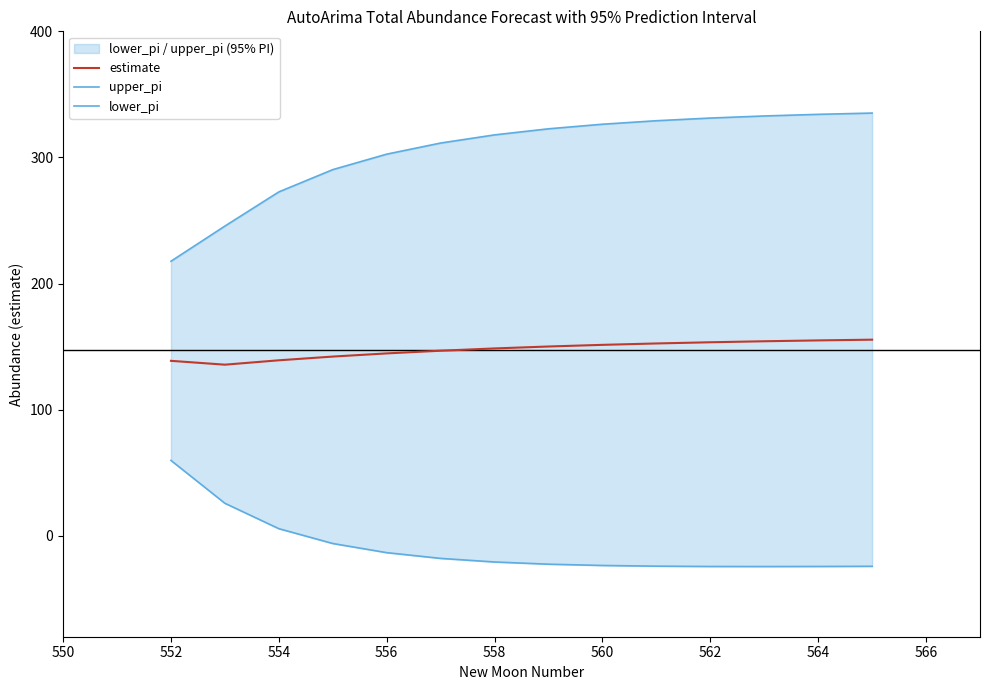

Reading left to right, extract all data points from this chart.

estimate: 138.7	135.7	139.2	142.1	144.6	146.8	148.6	150.1	151.4	152.5	153.5	154.3	154.9	155.5
upper_pi: 217.7	245.6	272.7	290.4	302.6	311.4	317.9	322.7	326.3	329.1	331.2	332.9	334.2	335.2
lower_pi: 59.8	25.8	5.7	-6.1	-13.3	-17.9	-20.7	-22.5	-23.5	-24.1	-24.3	-24.4	-24.3	-24.2